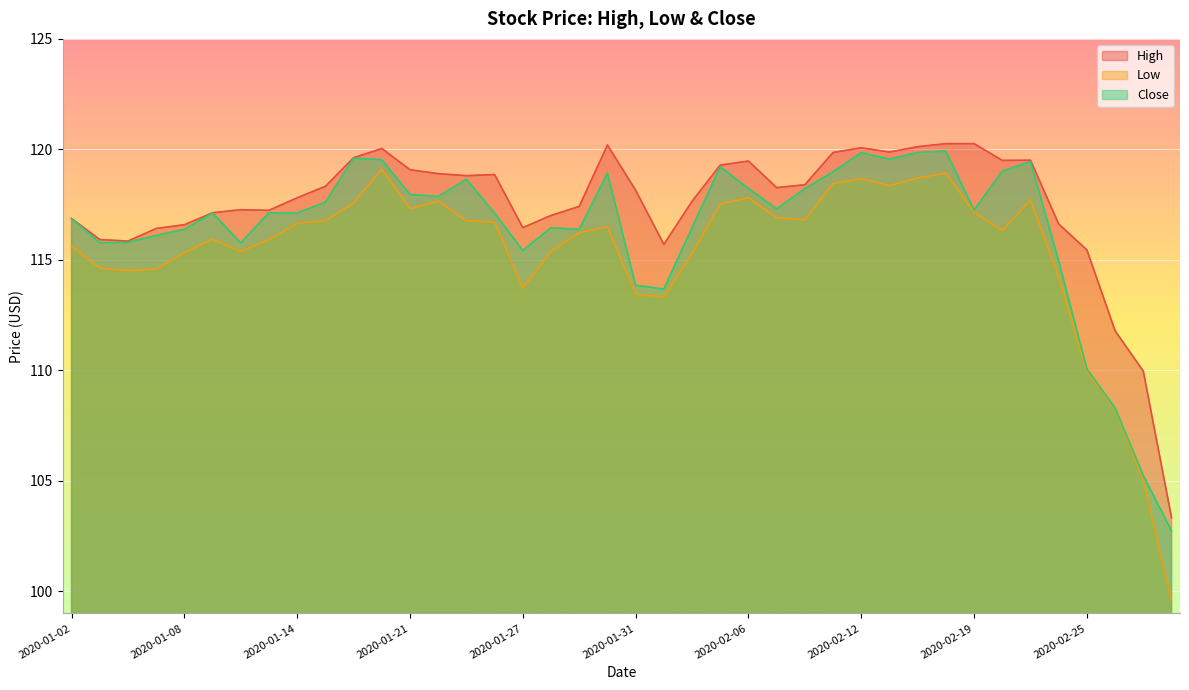

At which label is Low closest to 109?

2020-02-26